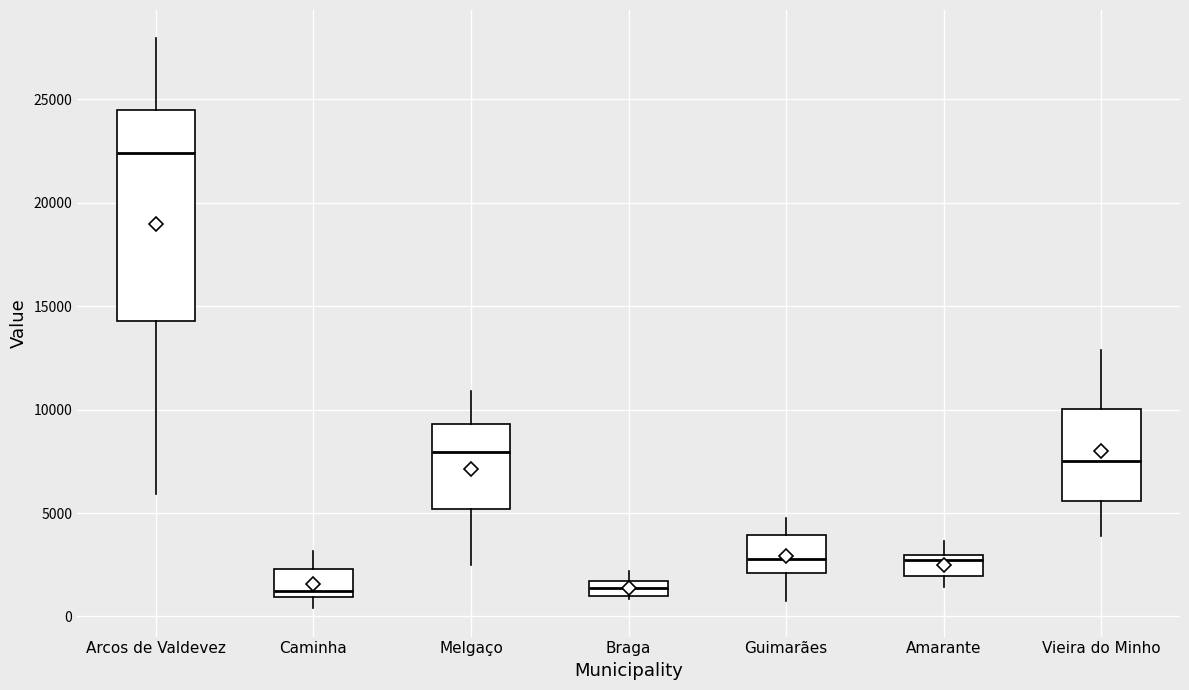

Which box's median line is the highest?

Arcos de Valdevez